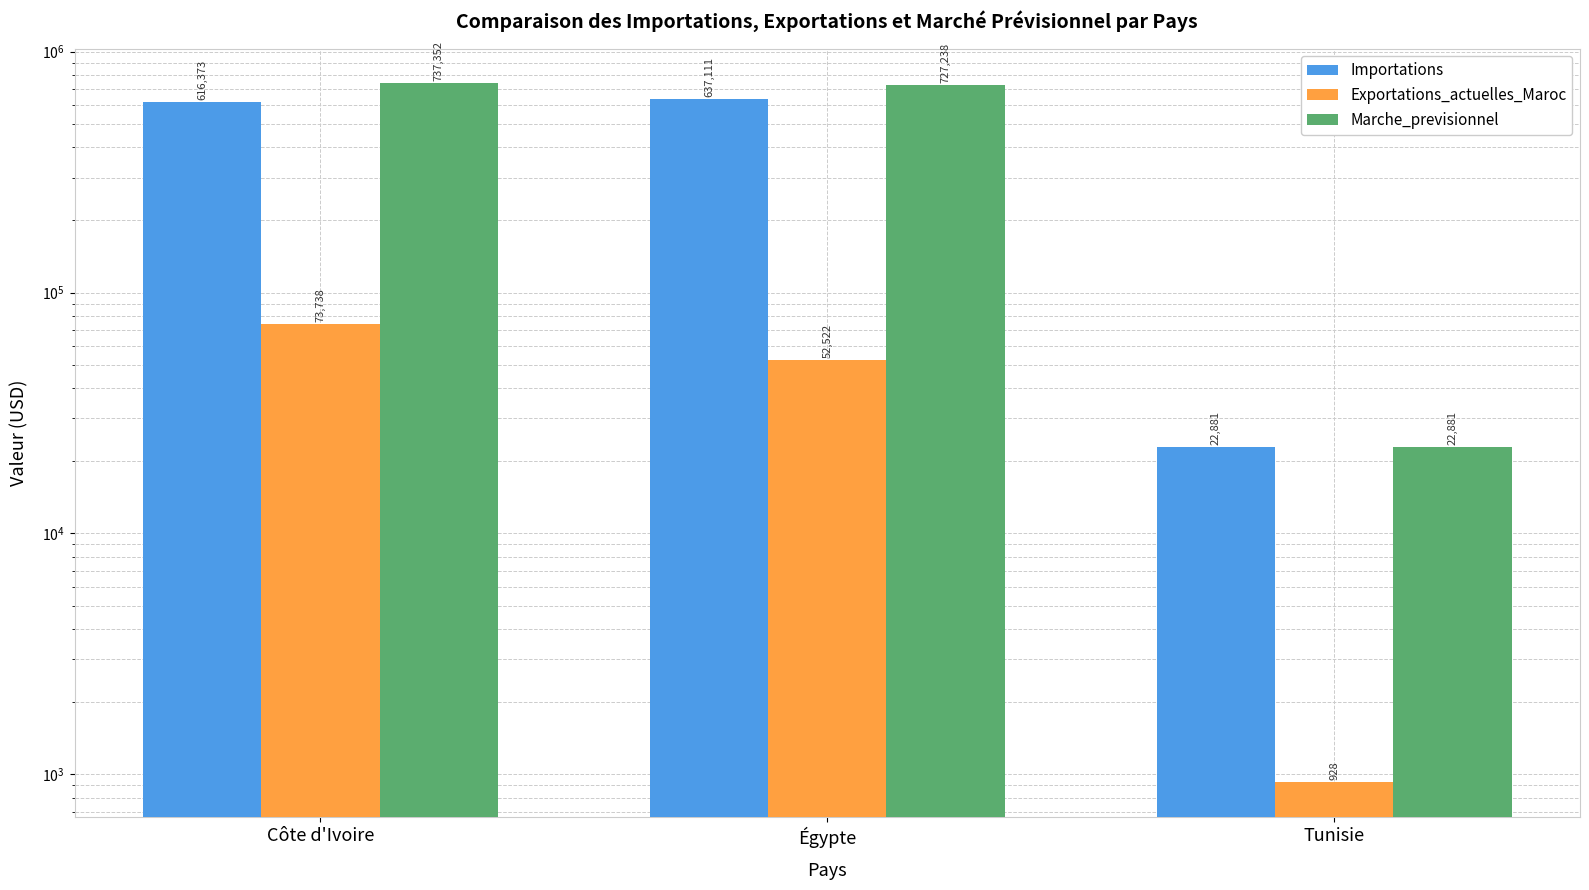

Where is Importations nearest to the value 329996?

Côte d'Ivoire